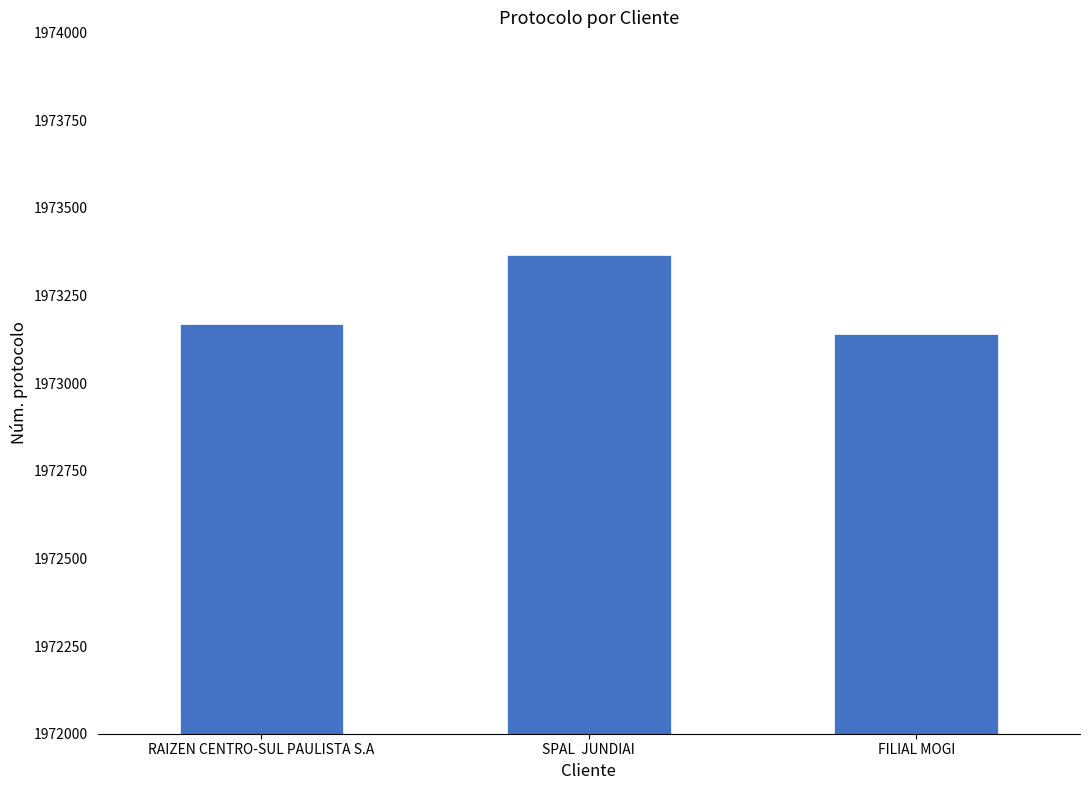

What is the sum of all values?

5919673